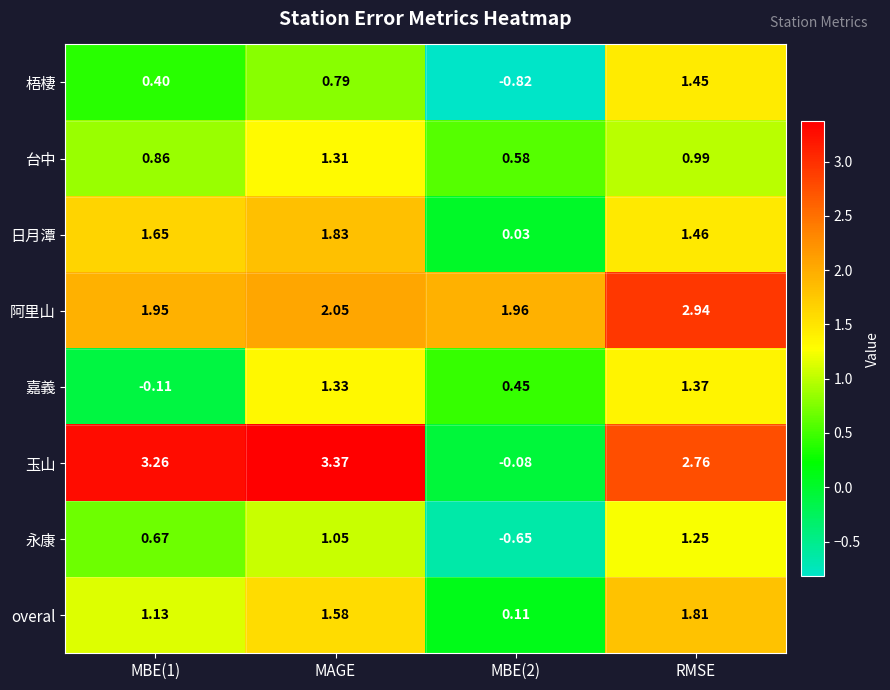

Which category has the lowest value across all series?

MBE(2)